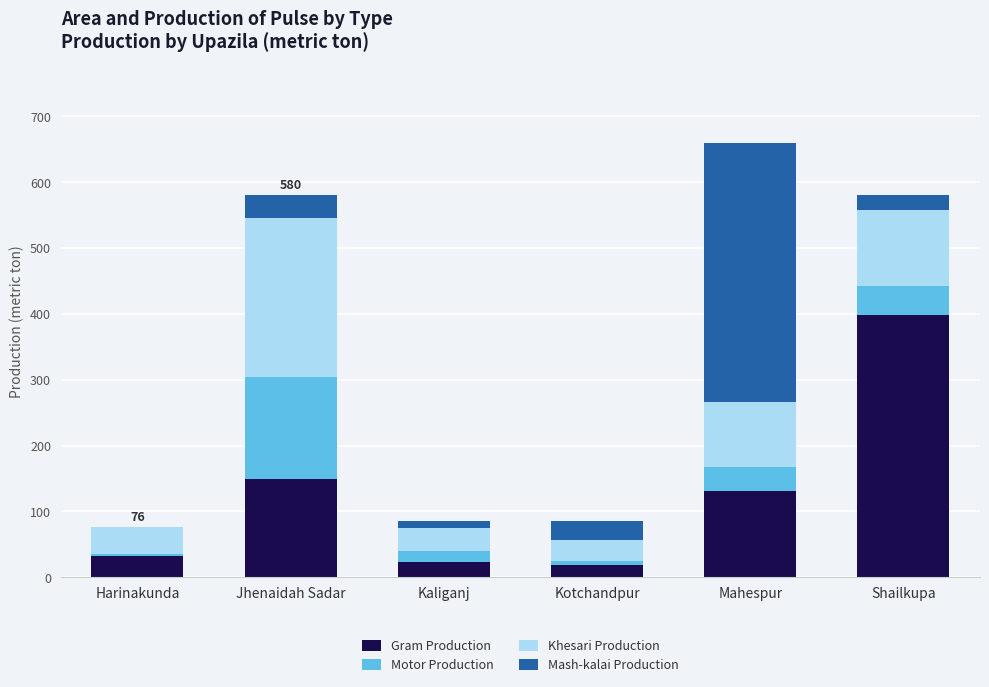

Where does the Gram Production series first go above 131?

Jhenaidah Sadar